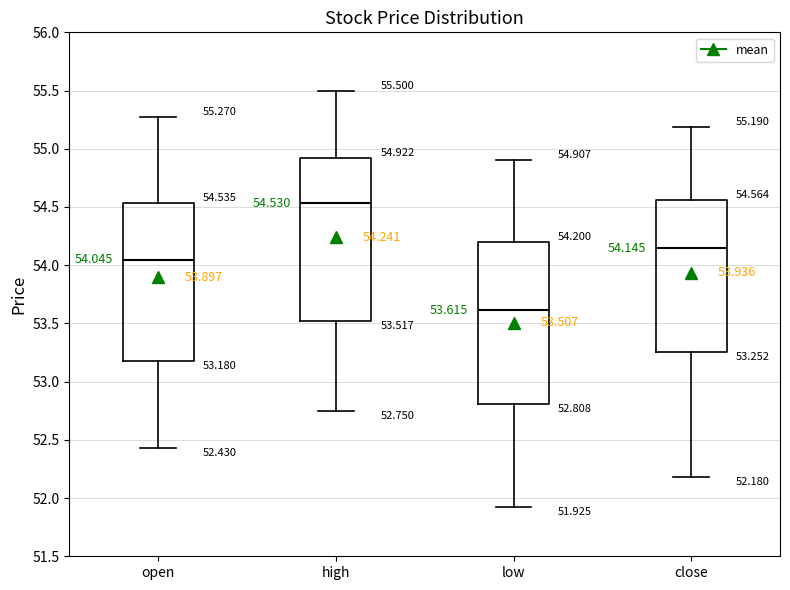

Which box's median line is the lowest?

low